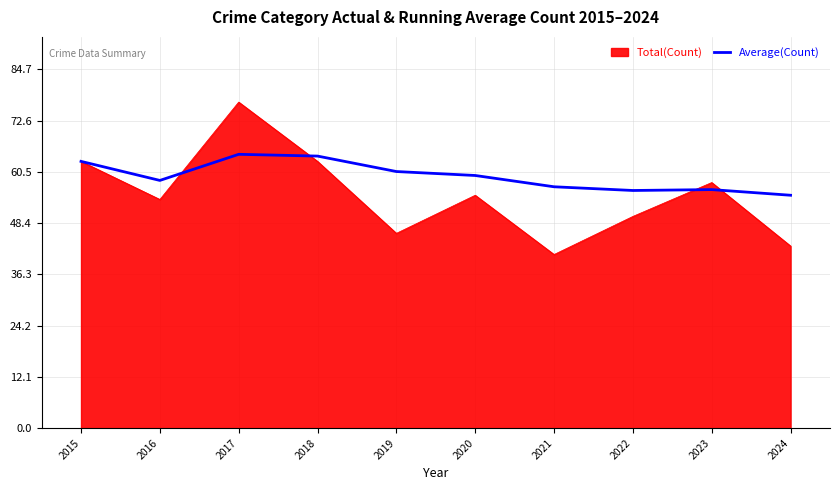

At which category does the chart reach its minimum across all series?

2021